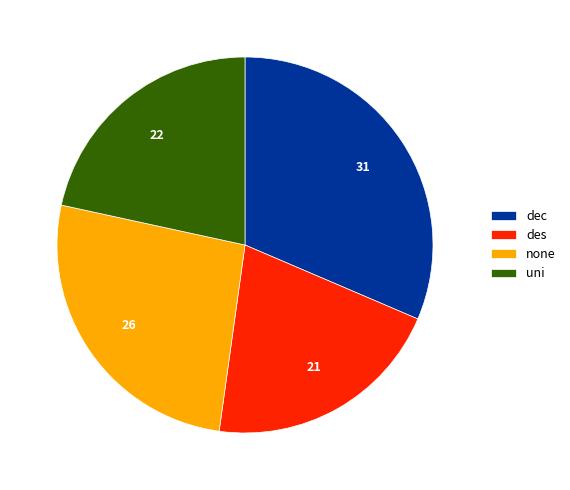

Is none the majority of the pie?

No